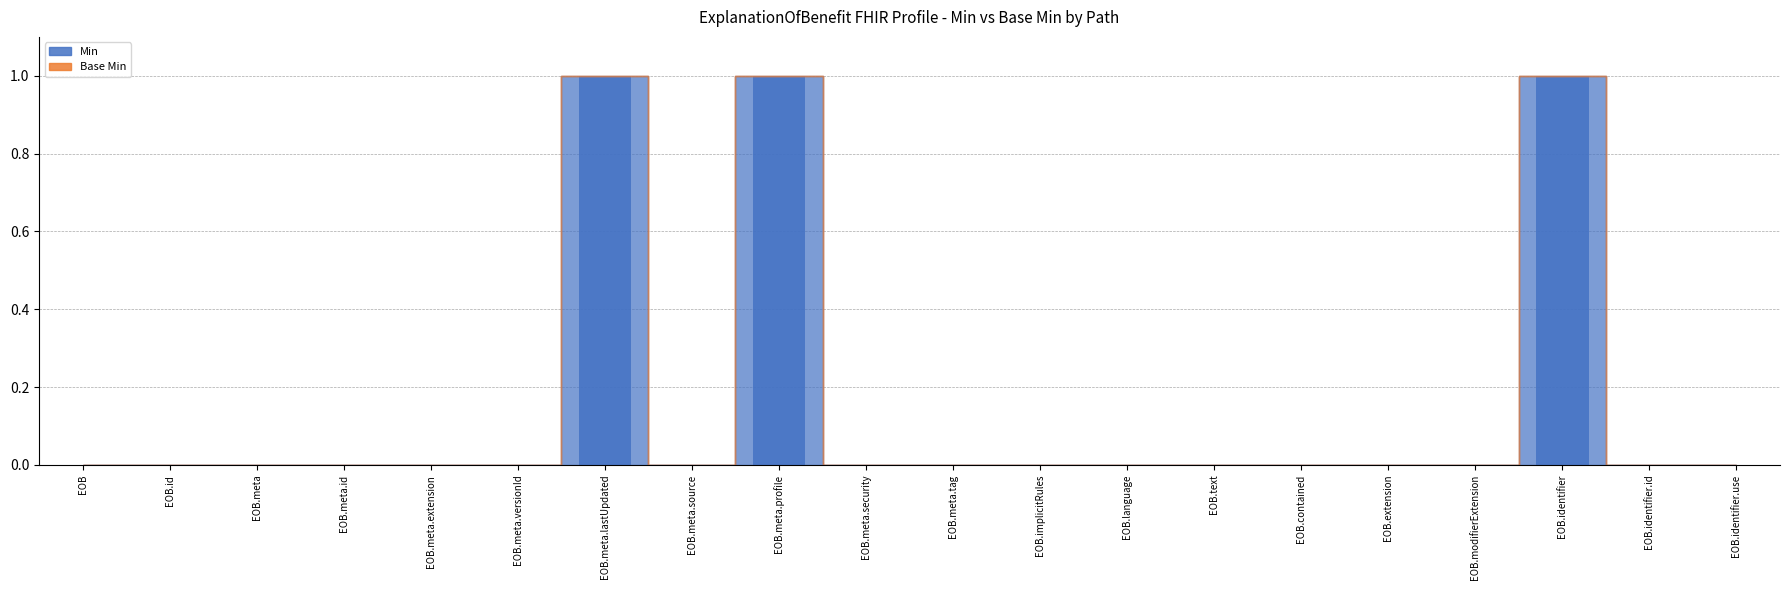

Between EOB.meta.tag and EOB.meta.lastUpdated, which is larger?

EOB.meta.lastUpdated